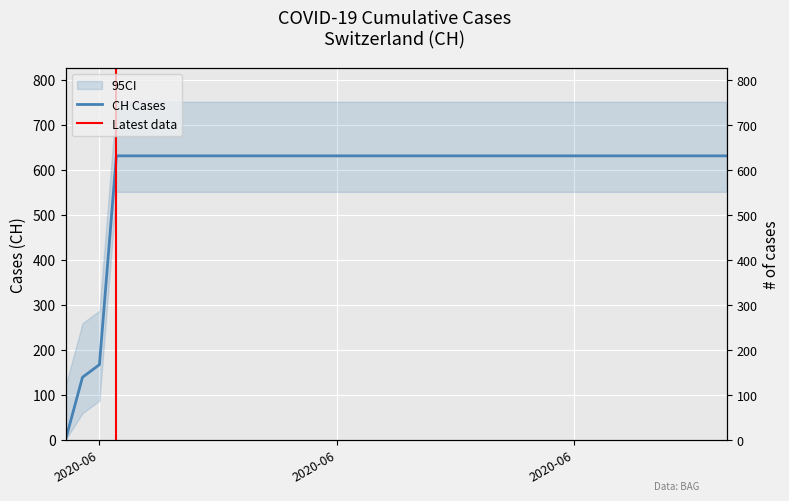

What is the average value?

591